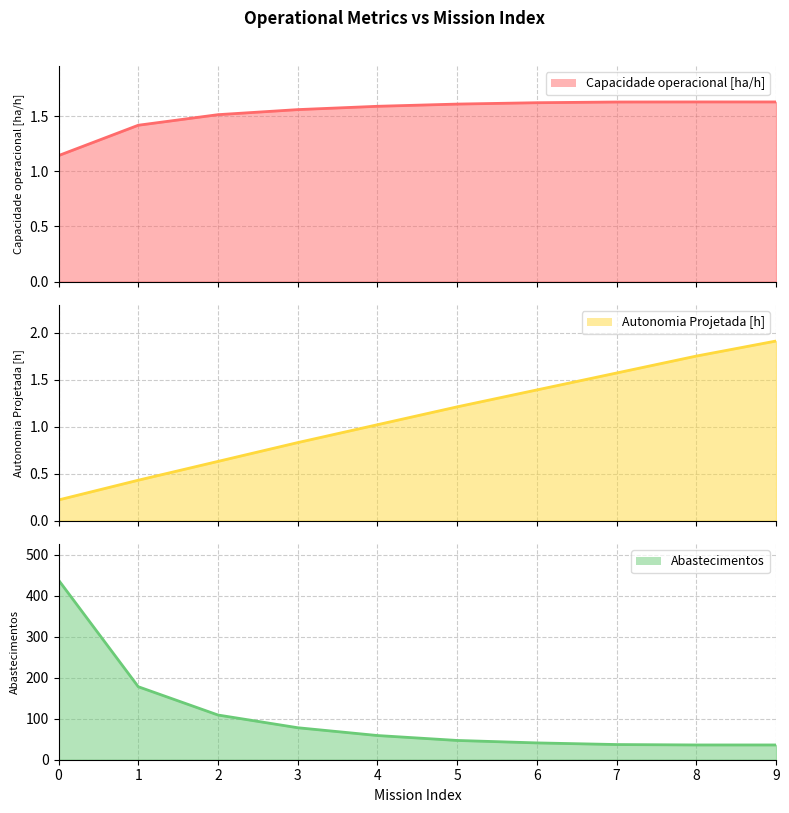

Reading left to right, extract all data points from this chart.

Capacidade operacional [ha/h]: 0=1.1	1=1.4	2=1.5	3=1.6	4=1.6	5=1.6	6=1.6	7=1.6	8=1.6	9=1.6
Autonomia Projetada [h]: 0=0.2	1=0.4	2=0.6	3=0.8	4=1.0	5=1.2	6=1.4	7=1.6	8=1.8	9=1.9
Abastecimentos: 0=438.0	1=178.0	2=109.0	3=78.0	4=59.0	5=47.0	6=41.0	7=37.0	8=36.0	9=36.0